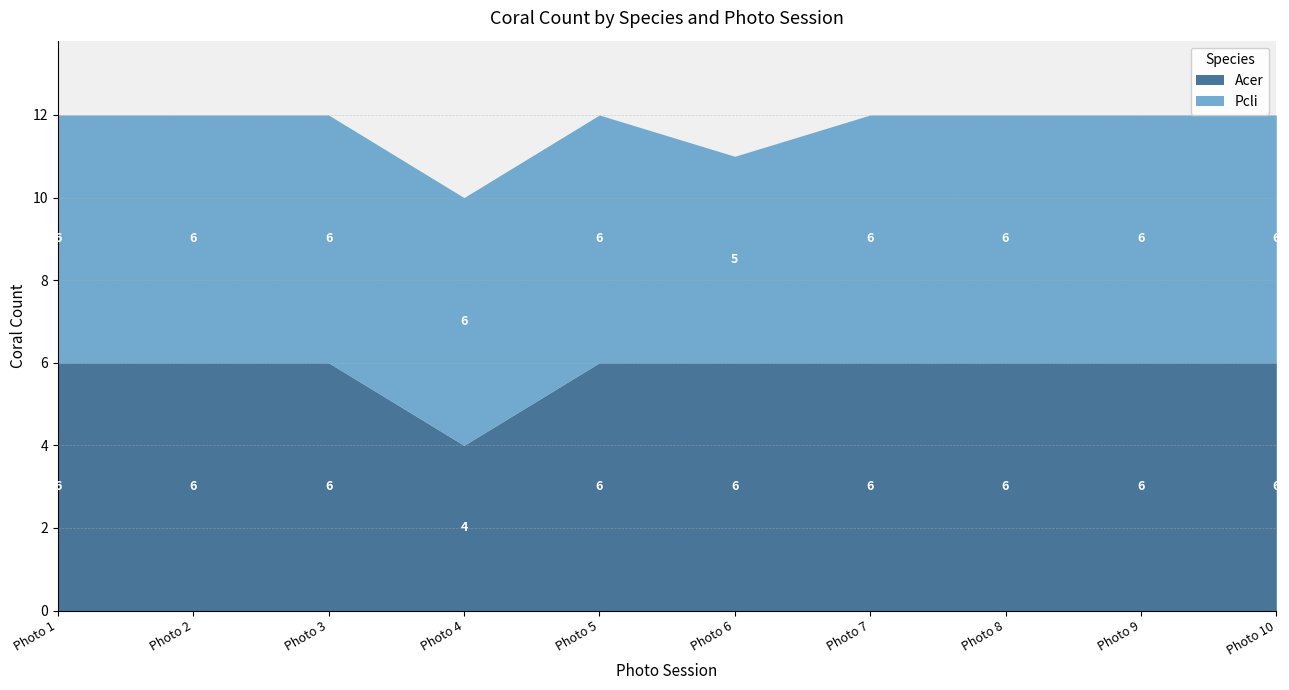

True or false: Pcli has a value of 6 at Photo 10.

True